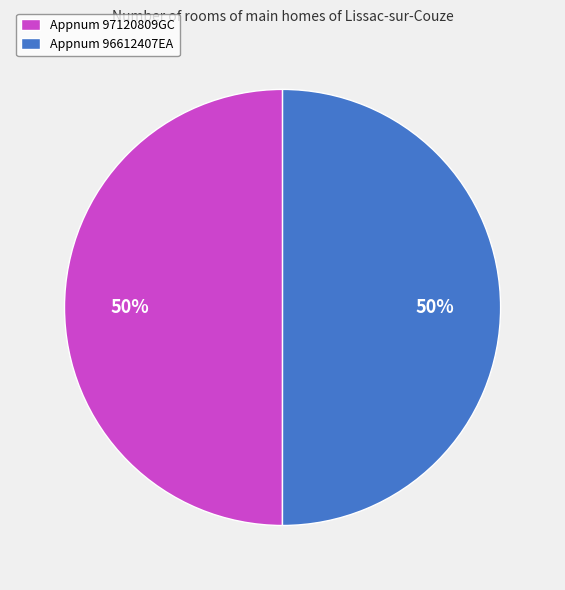

What is the ratio of the value at Appnum 97120809GC to the value at Appnum 96612407EA?

1.0